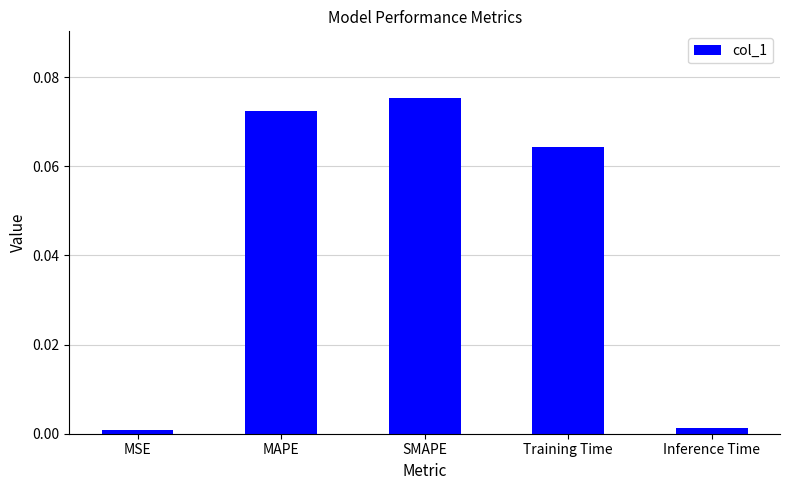

The chart shows a value of 0.0 at MSE. True or false?

True